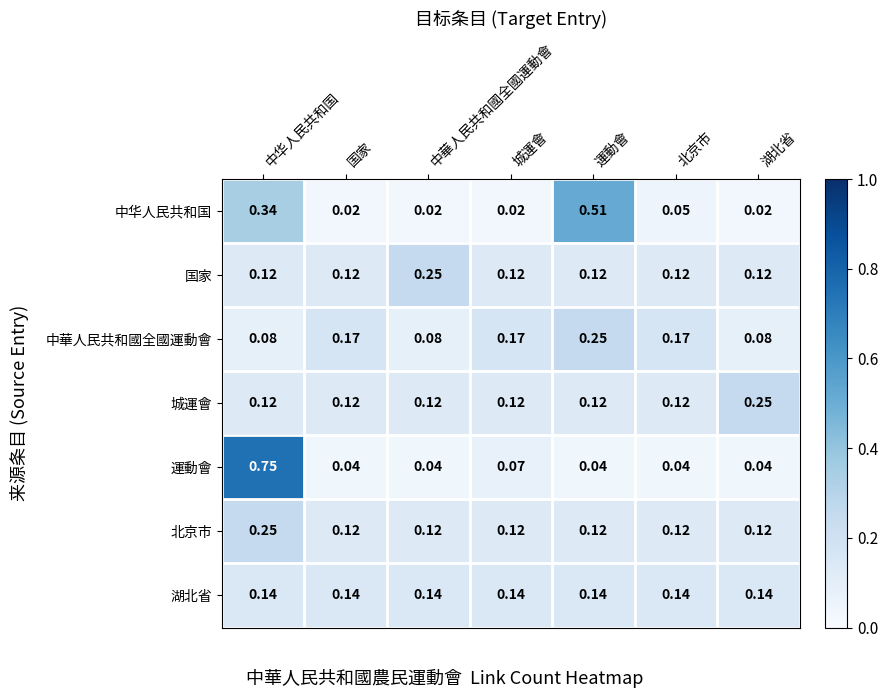

At which category is the sum across all series the highest?

中华人民共和国